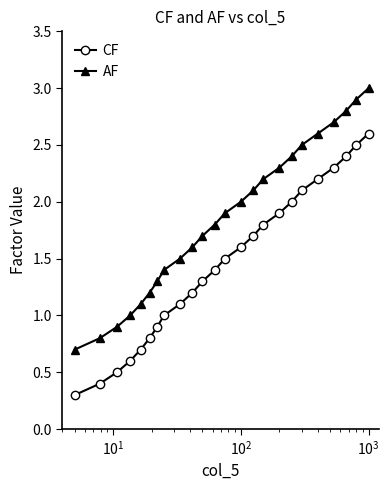

Does the chart display data point markers on the line(s)?

Yes